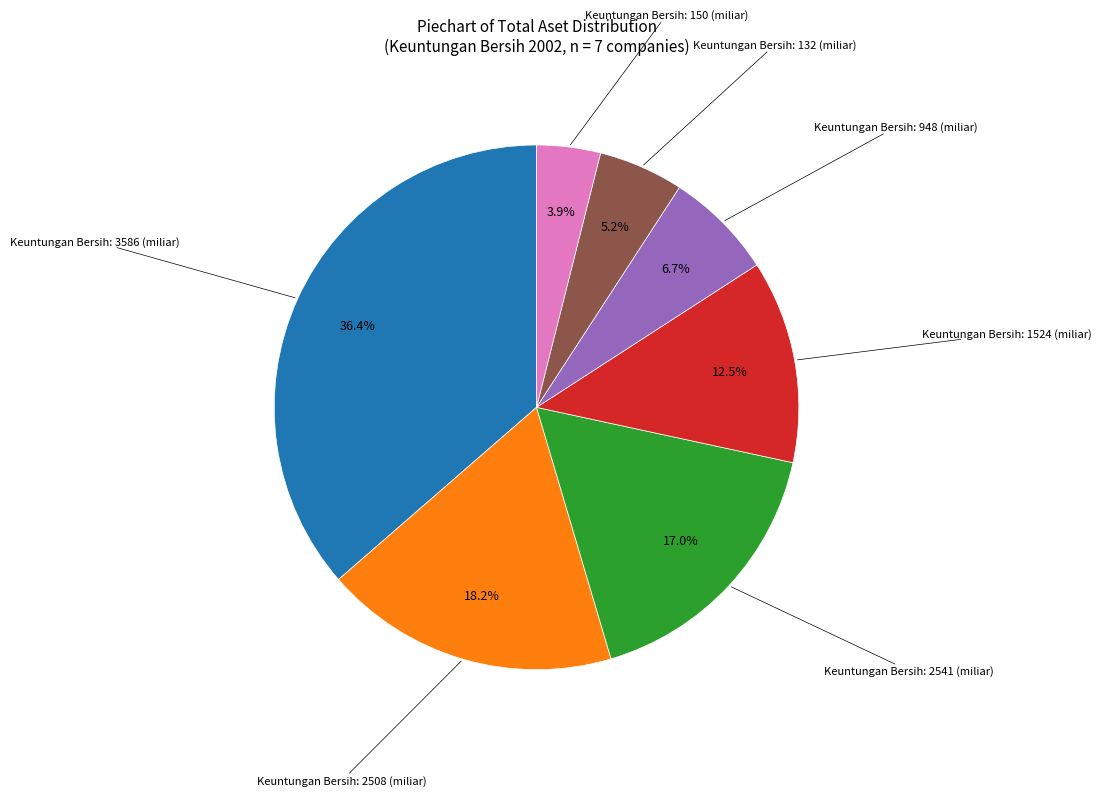

Do Keuntungan Bersih: 1524 (miliar) and Keuntungan Bersih: 2508 (miliar) together represent more than half of the pie?

No